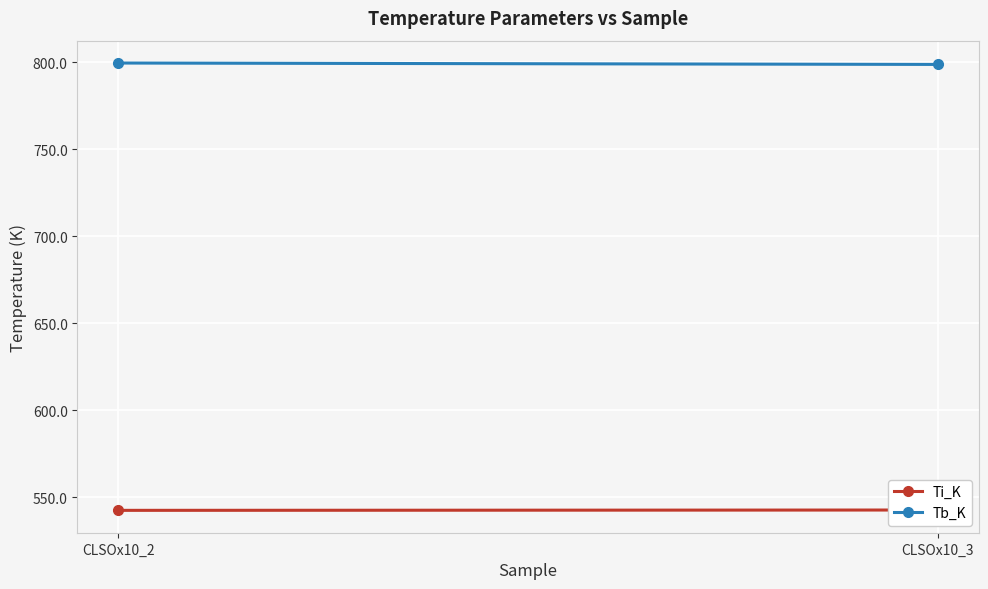

What are all the series names shown in the legend?

Ti_K, Tb_K